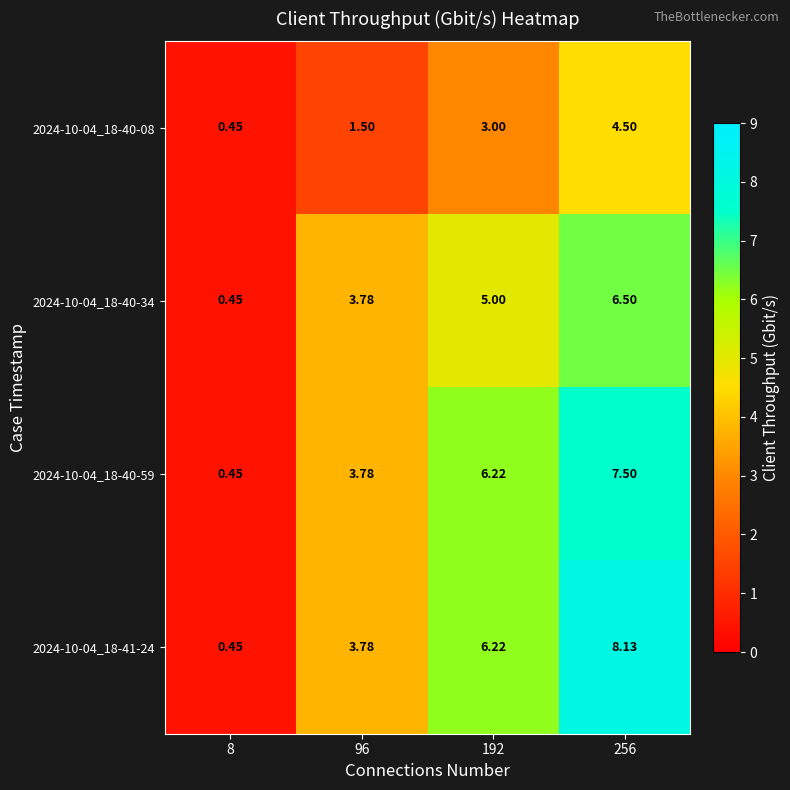

Count the number of data series in this chart.

4